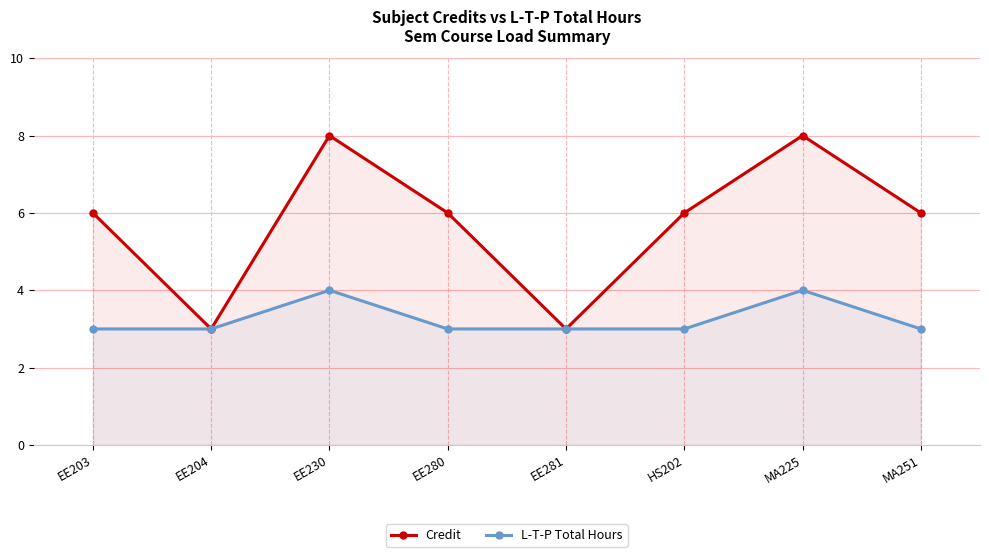

True or false: L-T-P Total Hours has a value of 4 at EE281.

False